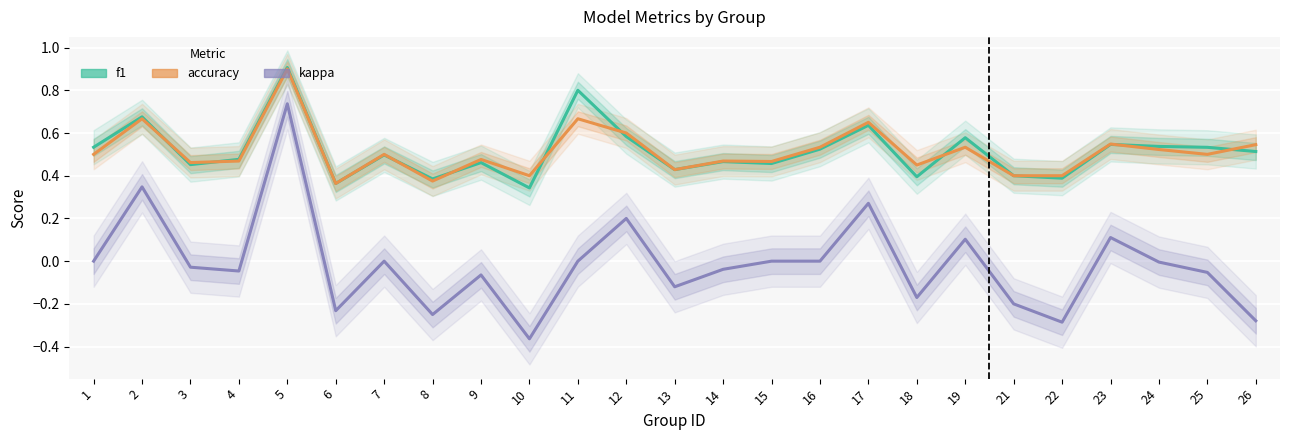

What is the value of the accuracy point at the 9th from the left?

0.5